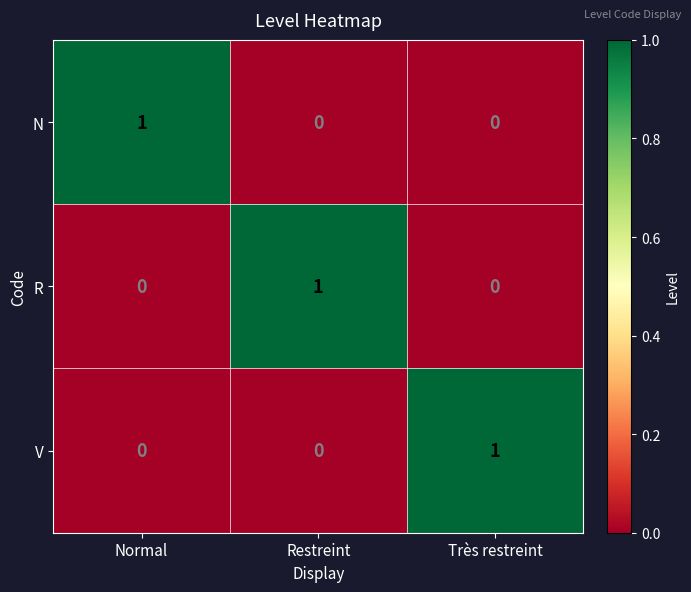

How many positive values does the N series have?

1